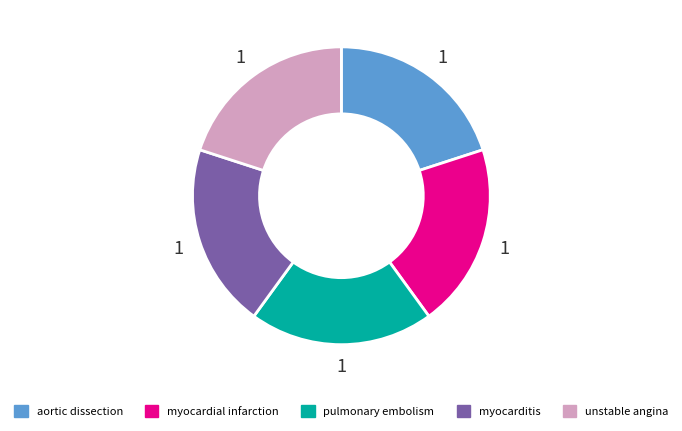

What is the ratio of the value at myocarditis to the value at aortic dissection?

1.0